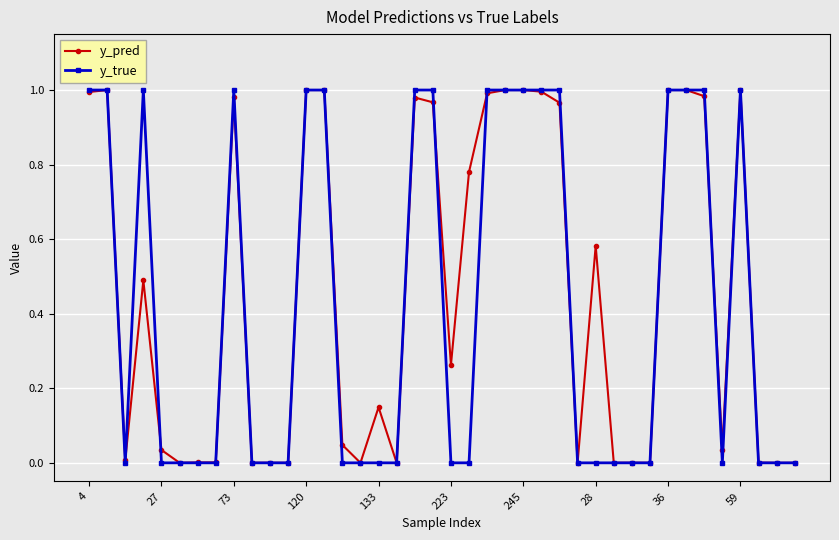

Which series has the largest range (max minus min)?

y_true